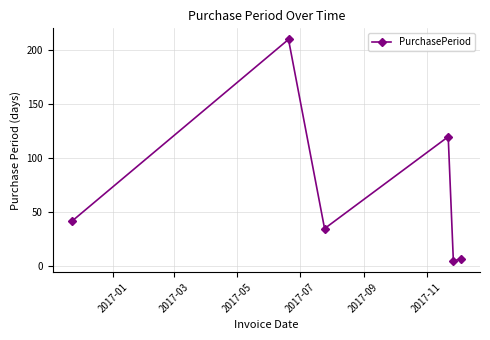

What is the sum of all values?

419